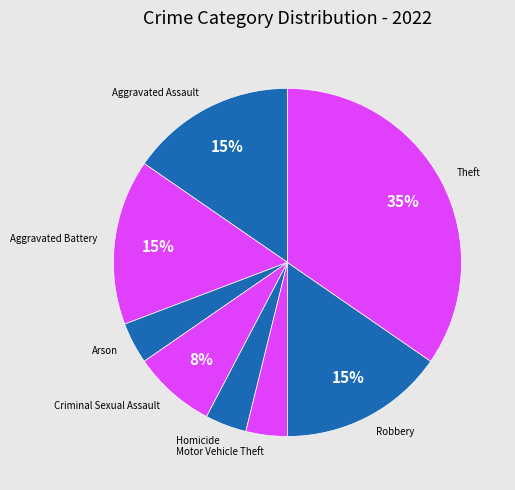

To the nearest percent, what is the average slice percentage?

12%